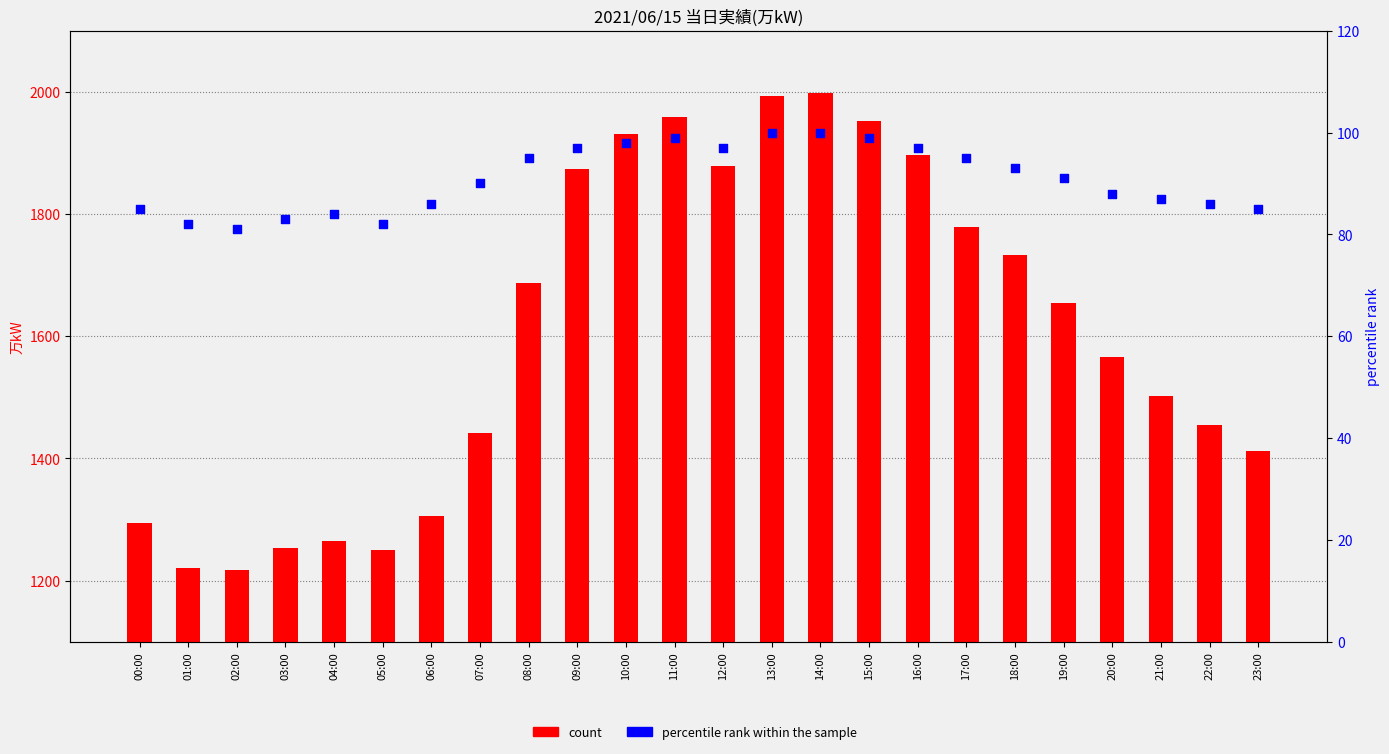

What are all the series names shown in the legend?

count, percentile rank within the sample